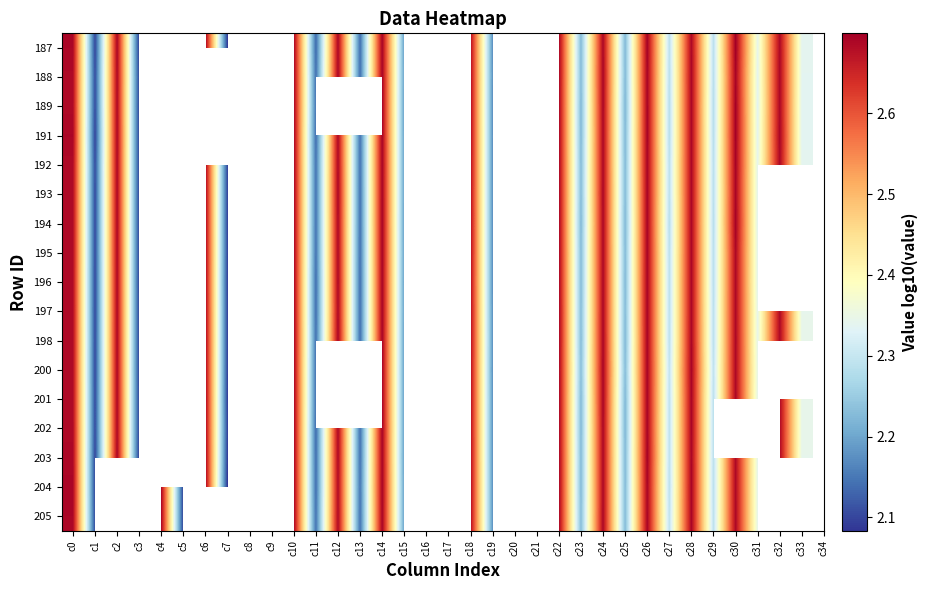

The value of 203 at c29 is 2.3. True or false?

True